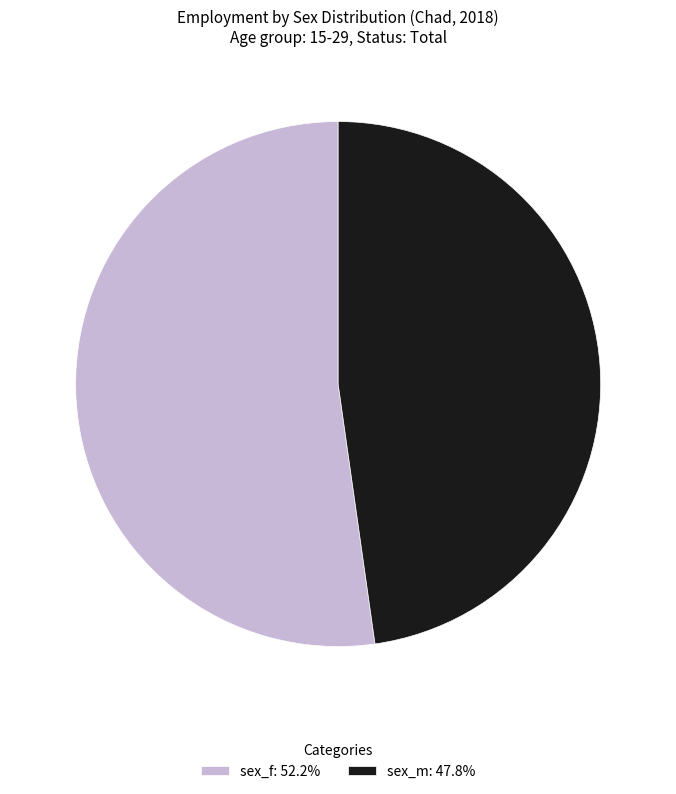

Approximately how many times larger is the value at sex_m: 47.8% compared to sex_f: 52.2%?

0.9